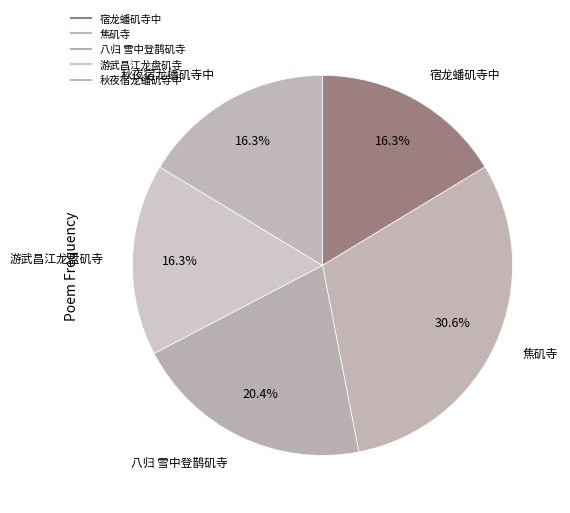

What percentage is the 焦矶寺 slice, to the nearest percent?

31%